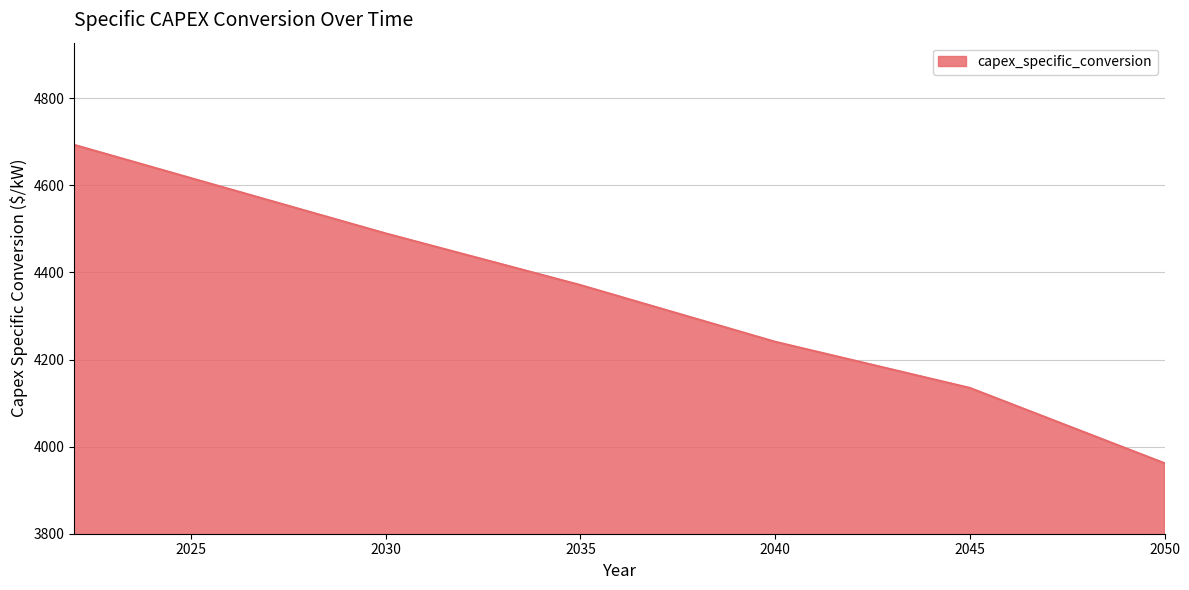

What is the difference between the maximum and minimum values?

731.1